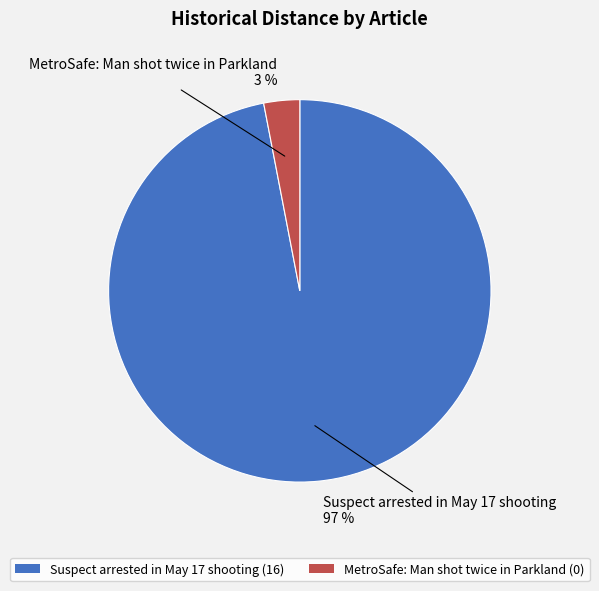

How many slices are in this pie chart?

2